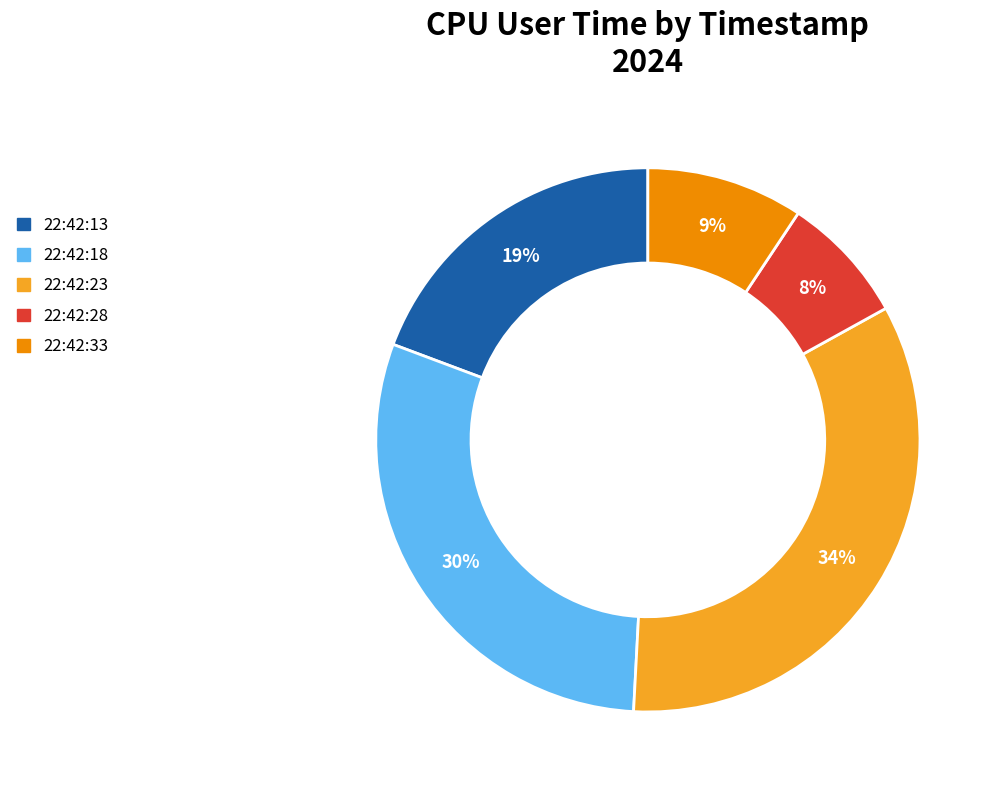

Which category has the biggest portion of the pie?

22:42:23